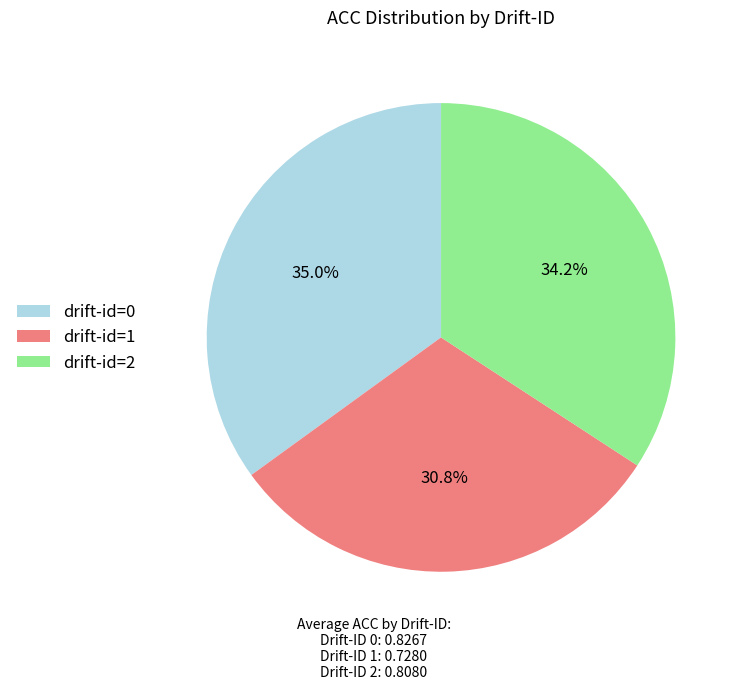

Combined, what portion of the pie is drift-id=2 and drift-id=0?

69.2%